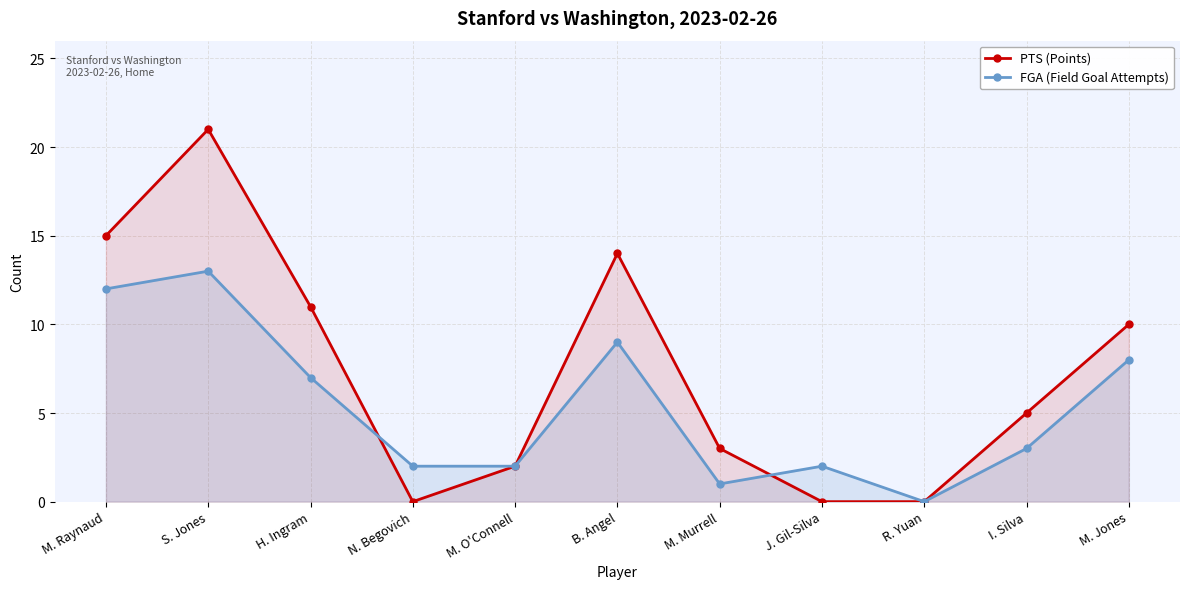

Is it true that PTS (Points) equals 3 at M. Murrell?

True